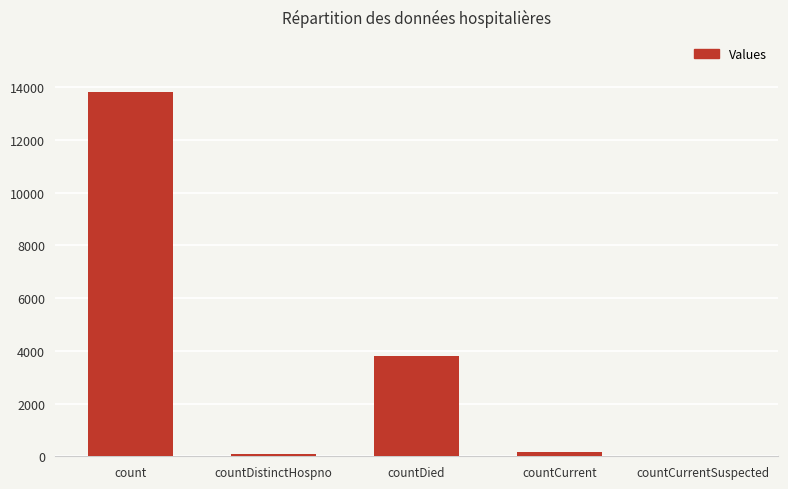

How many categories are shown in the chart?

5